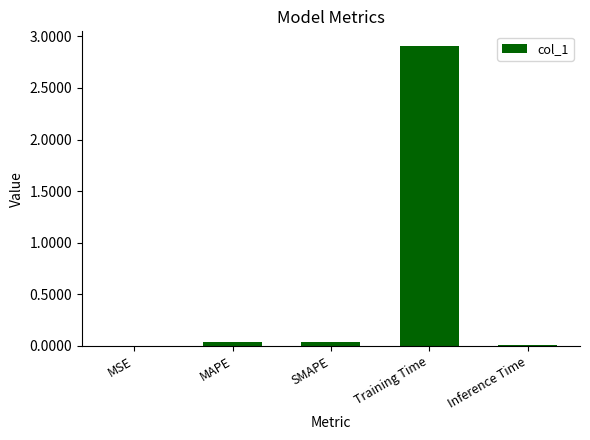

What is the average value?

0.6